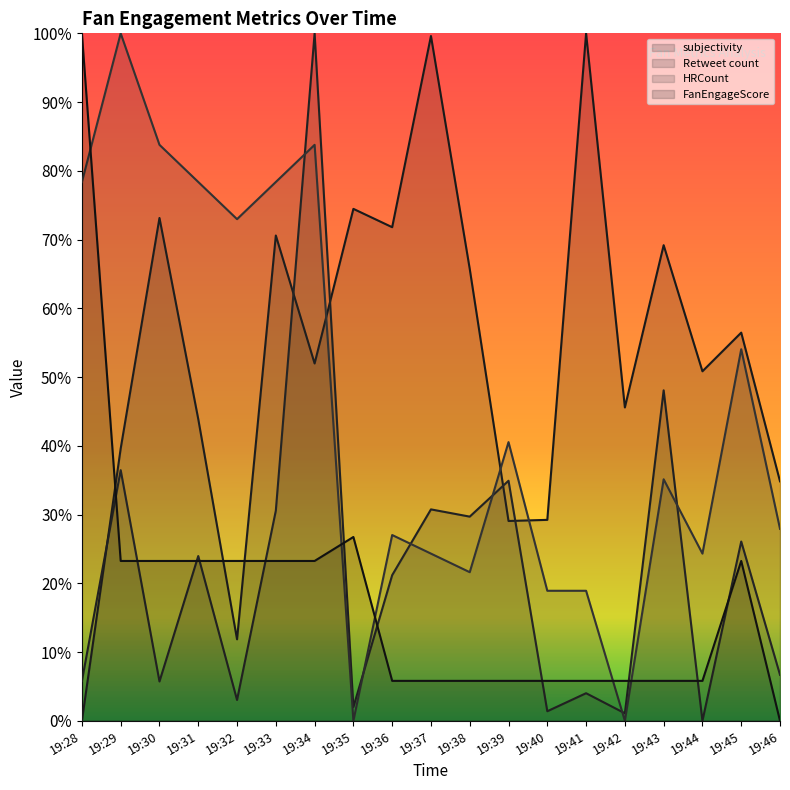

What is the difference between the maximum and minimum values in the Retweet count series?

1.0